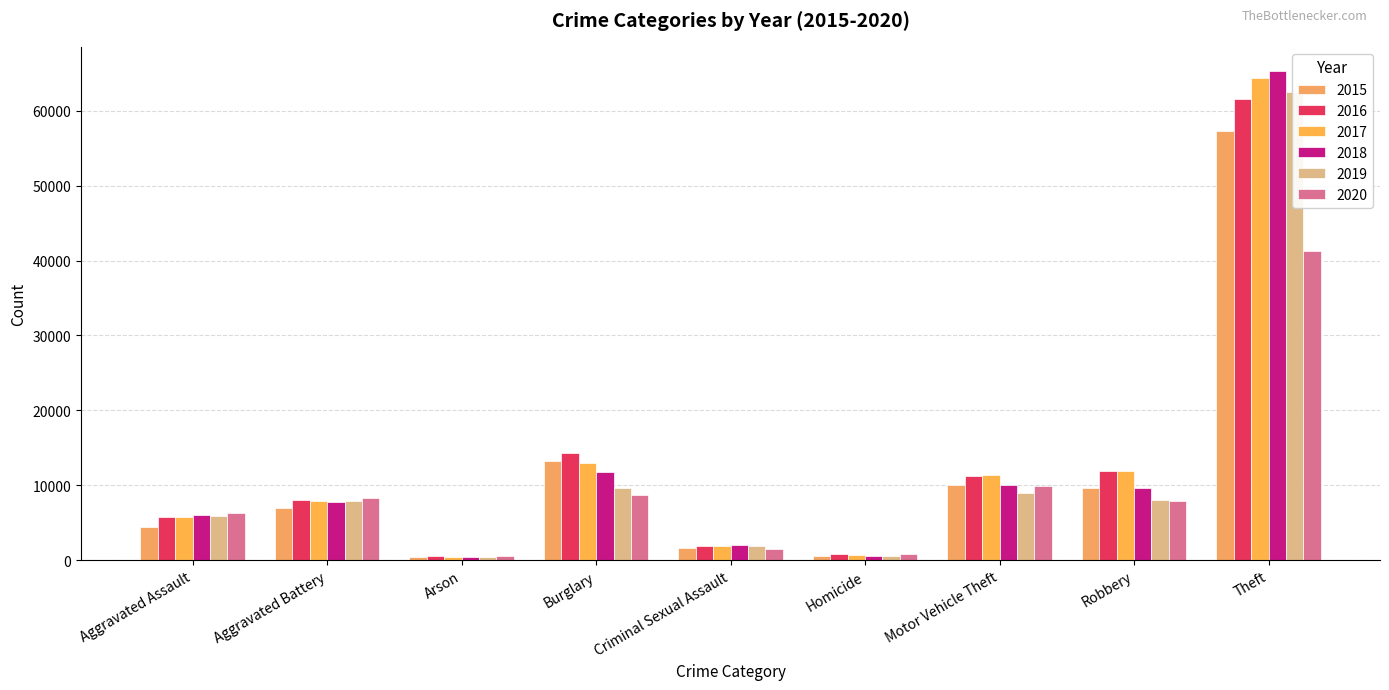

What is the difference between the second highest and second lowest values in the 2016 series?

13503